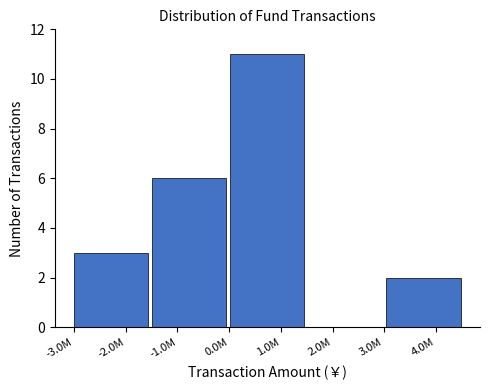

Reading left to right, list all the values displayed in this chart.

-2.0M=3	-1.0M=6	1.0M=11	2.0M=0	4.0M=2